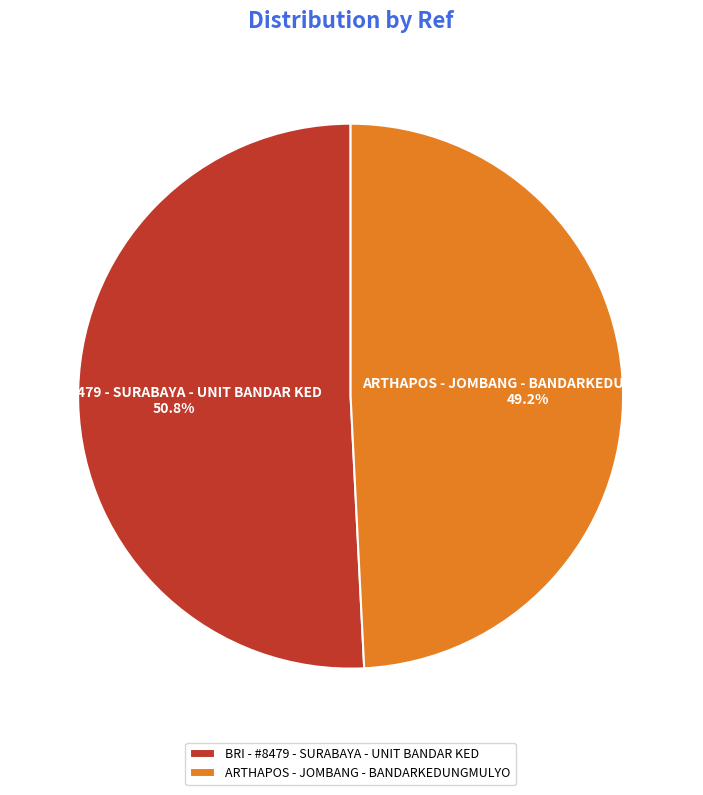

How many segments does this pie chart have?

2